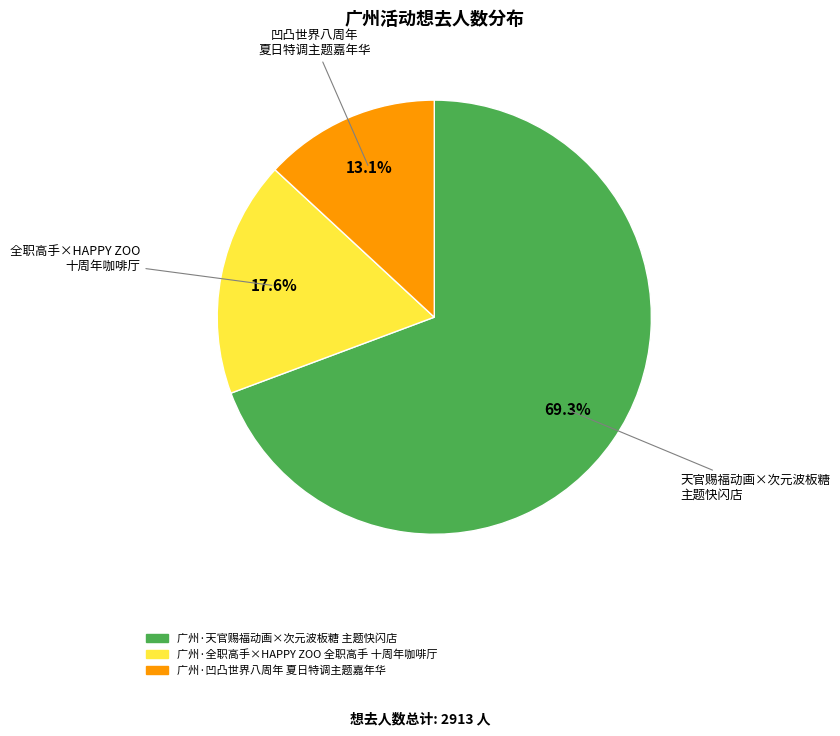

How many slices are in this pie chart?

3